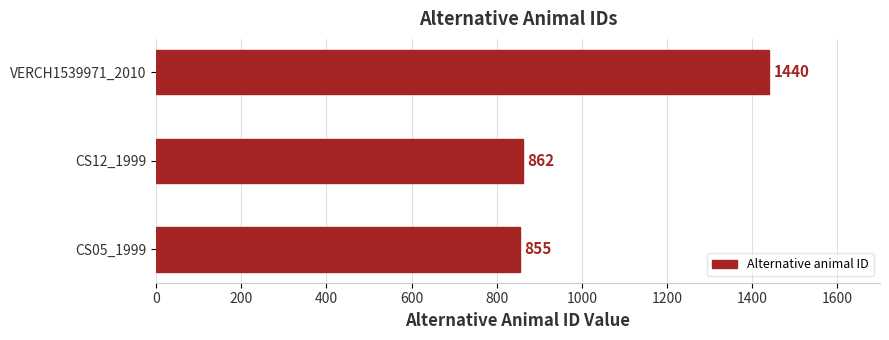

Reading top to bottom, transcribe all the data shown in this chart.

1440	862	855